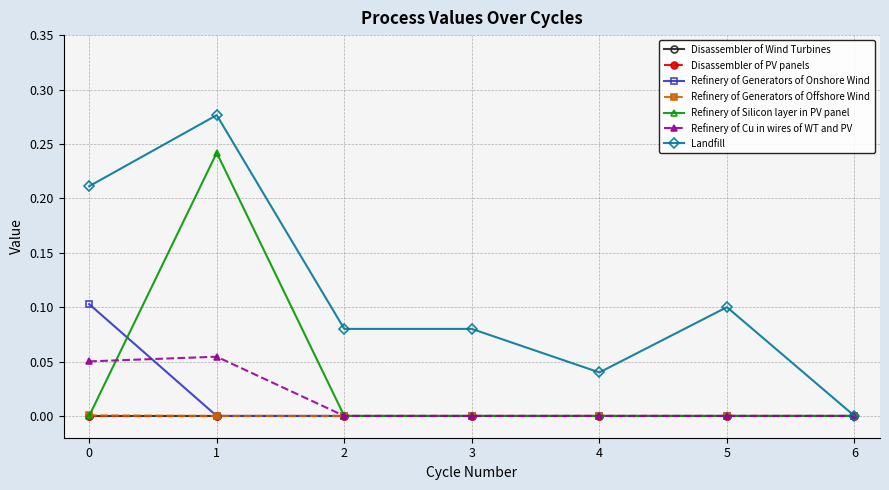

At which category is the sum across all series the highest?

1